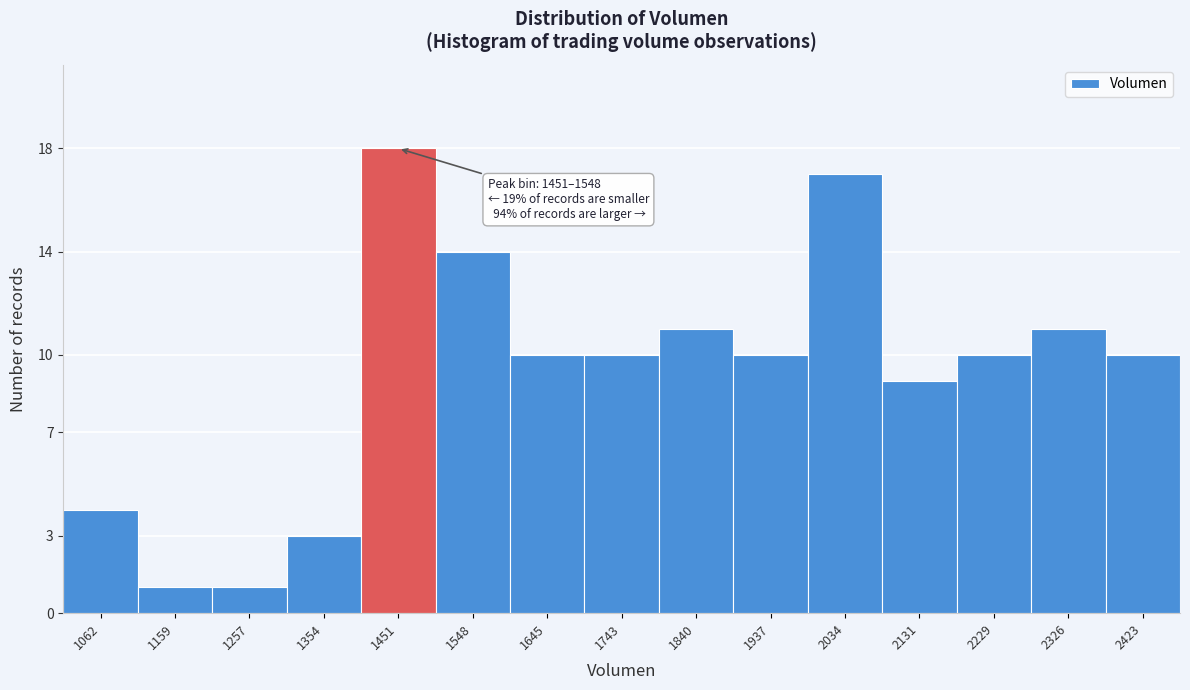

Reading right to left, extract all data points from this chart.

10	11	10	9	17	10	11	10	10	14	18	3	1	1	4